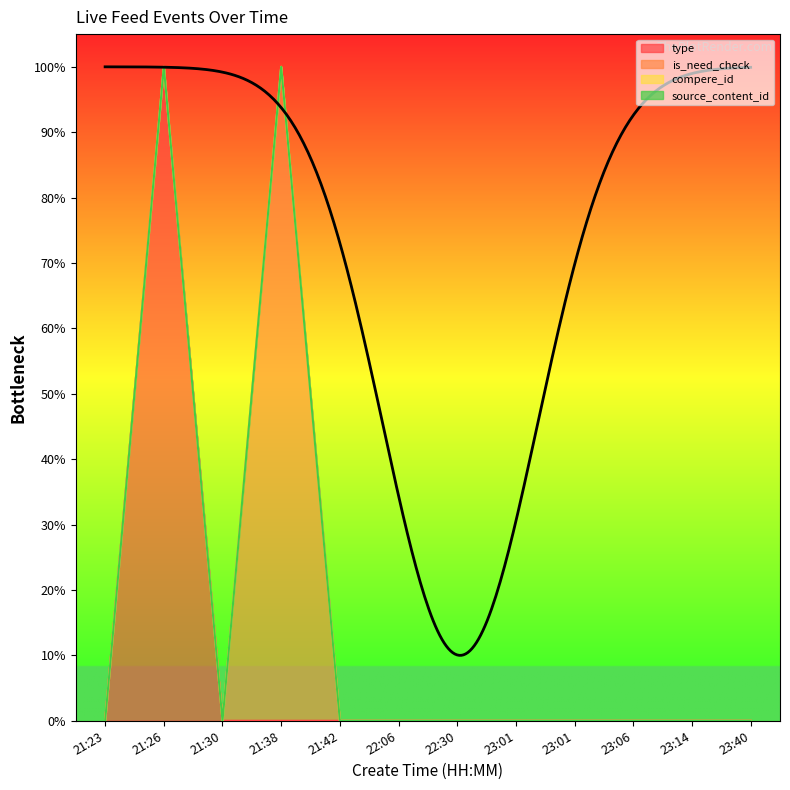

True or false: is_need_check and type cross at least once.

False